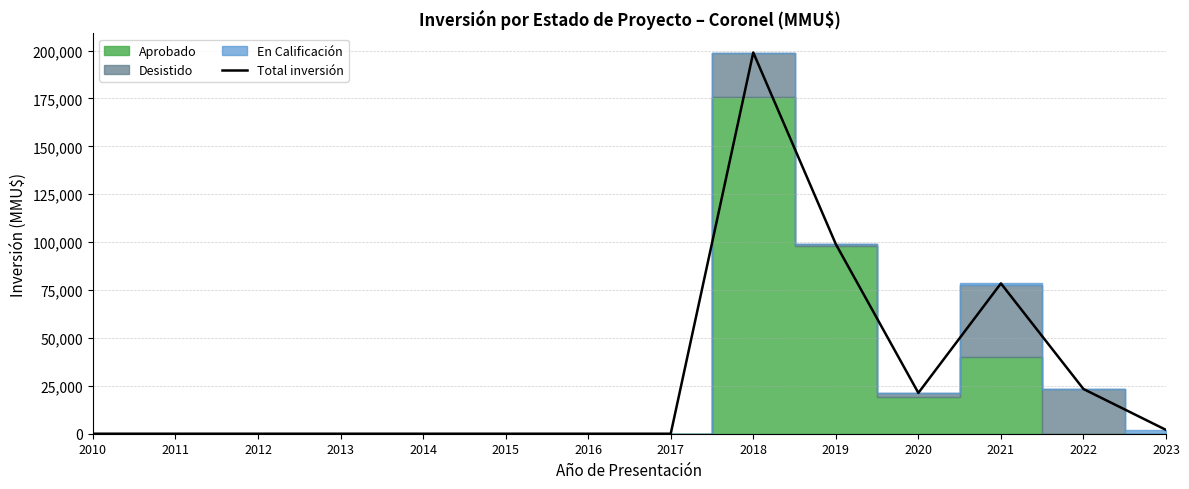

How many interior local peaks (higher than both neighbors) does the data have?

2